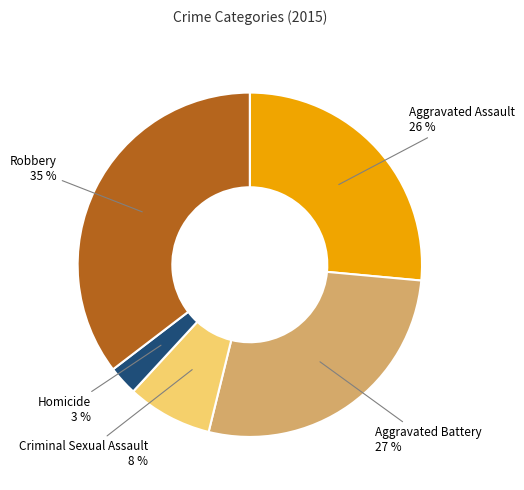

To the nearest percent, what is the average slice percentage?

20%